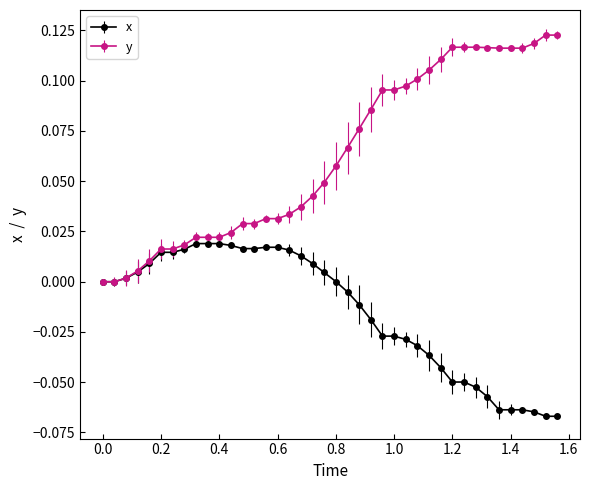

Which series has the largest range (max minus min)?

y